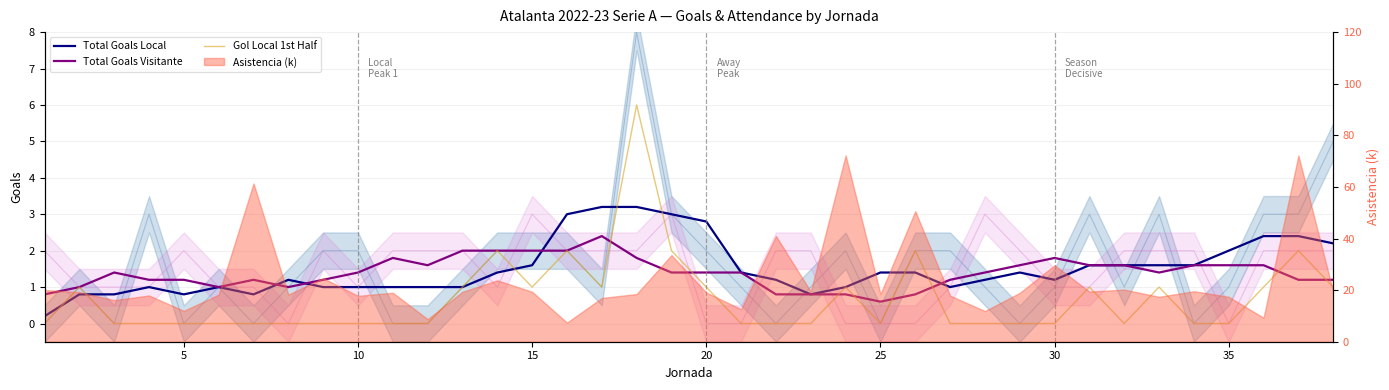

How many Total Goals Visitante values are between 1 and 2?

31